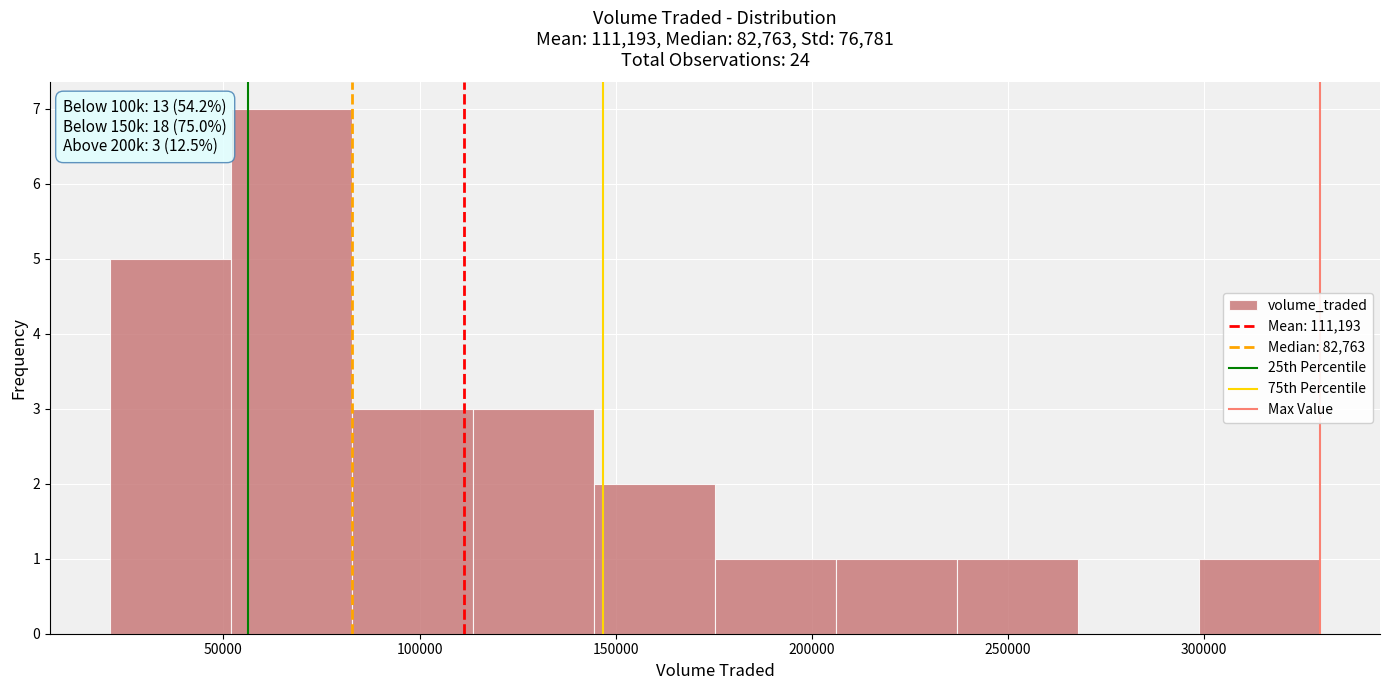

Over which range of the x-axis is the bar tallest?

50000 to 85000